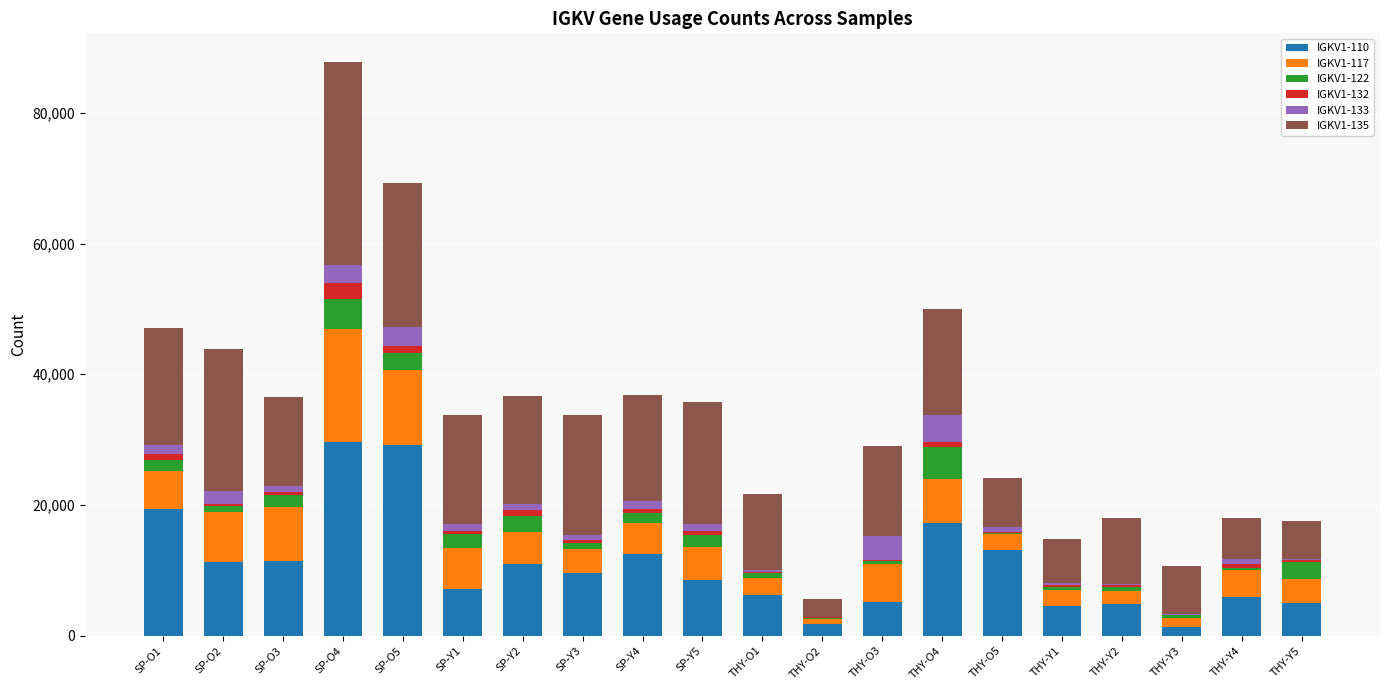

At which category is the sum across all series the highest?

SP-O4